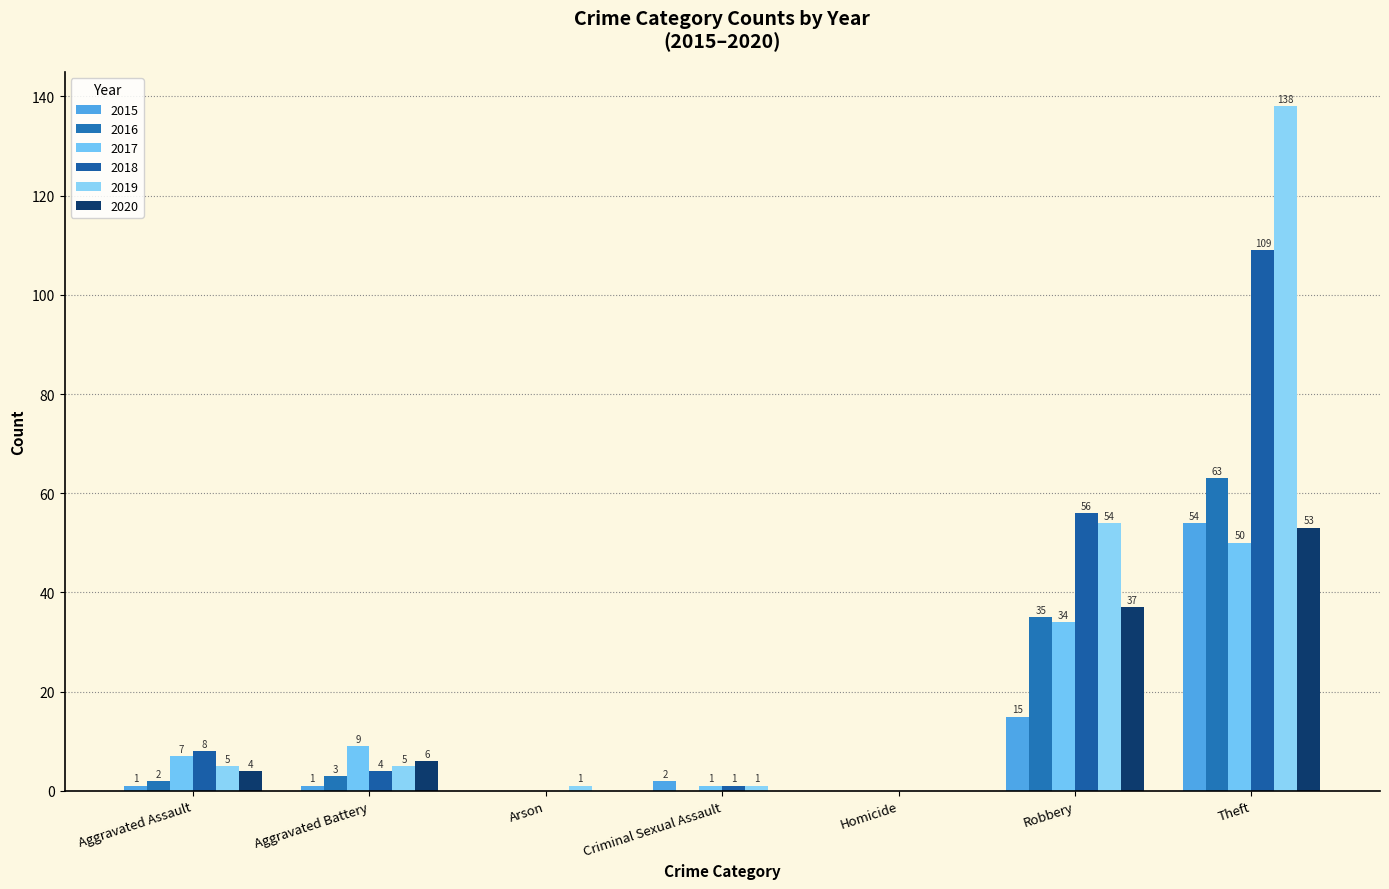

Which has a higher value, Theft or Aggravated Battery?

Theft